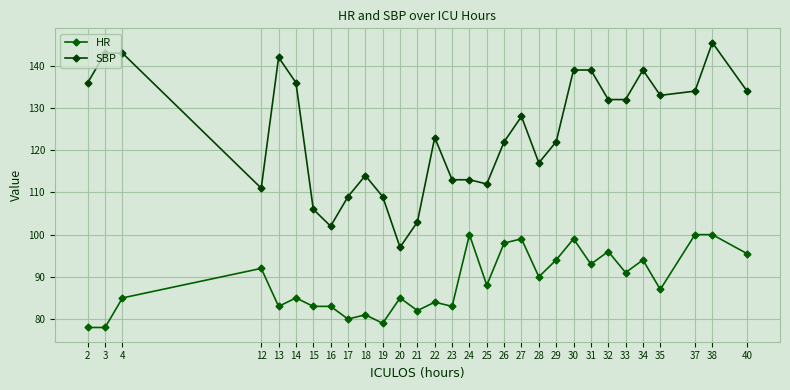

List the labels in order of HR value, largest first.

24, 37, 38, 27, 30, 26, 32, 40, 29, 34, 31, 12, 33, 28, 25, 35, 4, 14, 20, 22, 13, 15, 16, 23, 21, 18, 17, 19, 2, 3